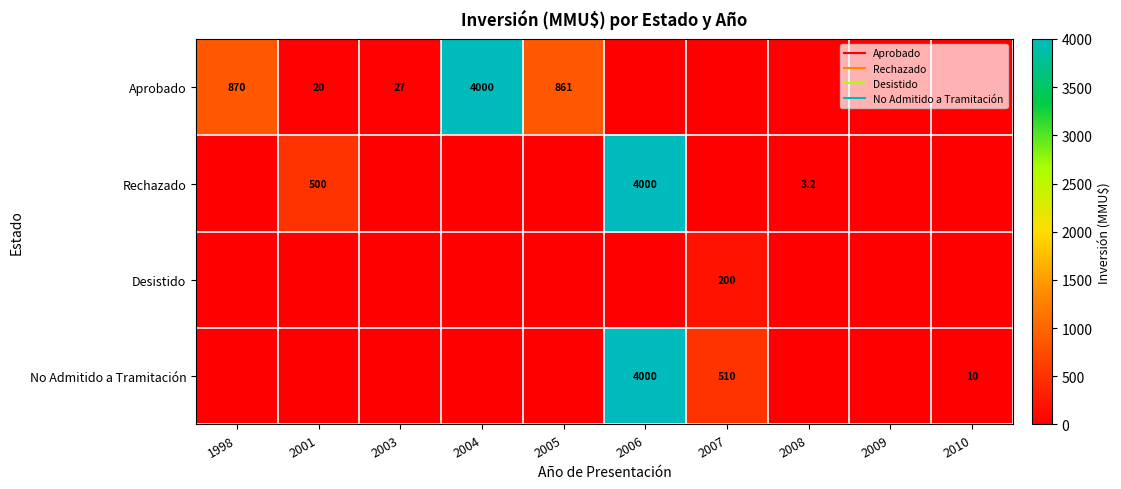

Which series changed the most between 2006 and 2010?

Rechazado